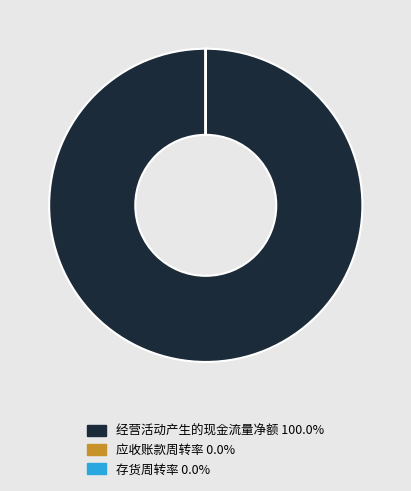

Which category has the biggest portion of the pie?

经营活动产生的现金流量净额